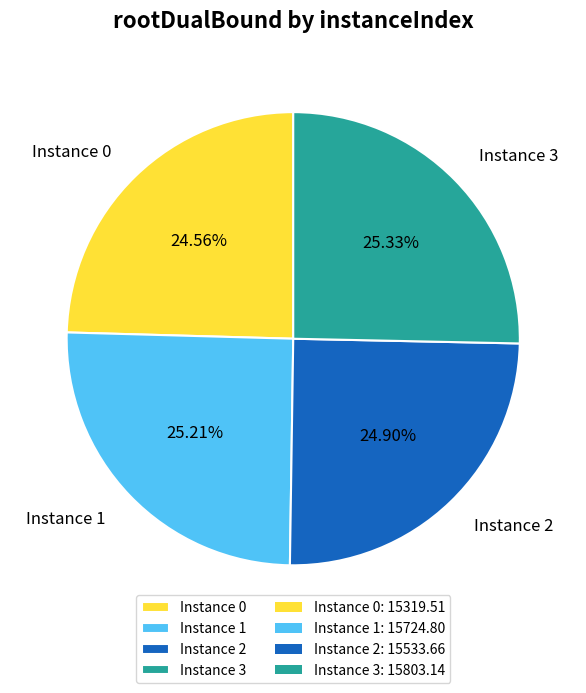

Approximately how many times larger is the value at Instance 0 compared to Instance 3?

1.0